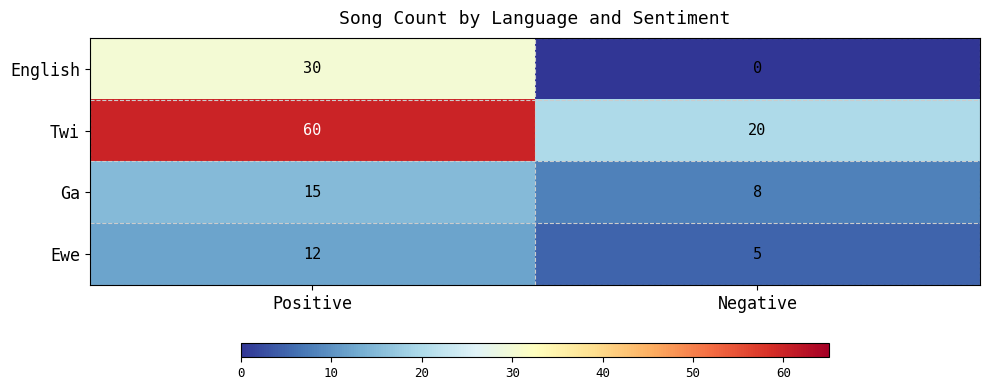

Is it true that Ewe equals 5 at Negative?

True